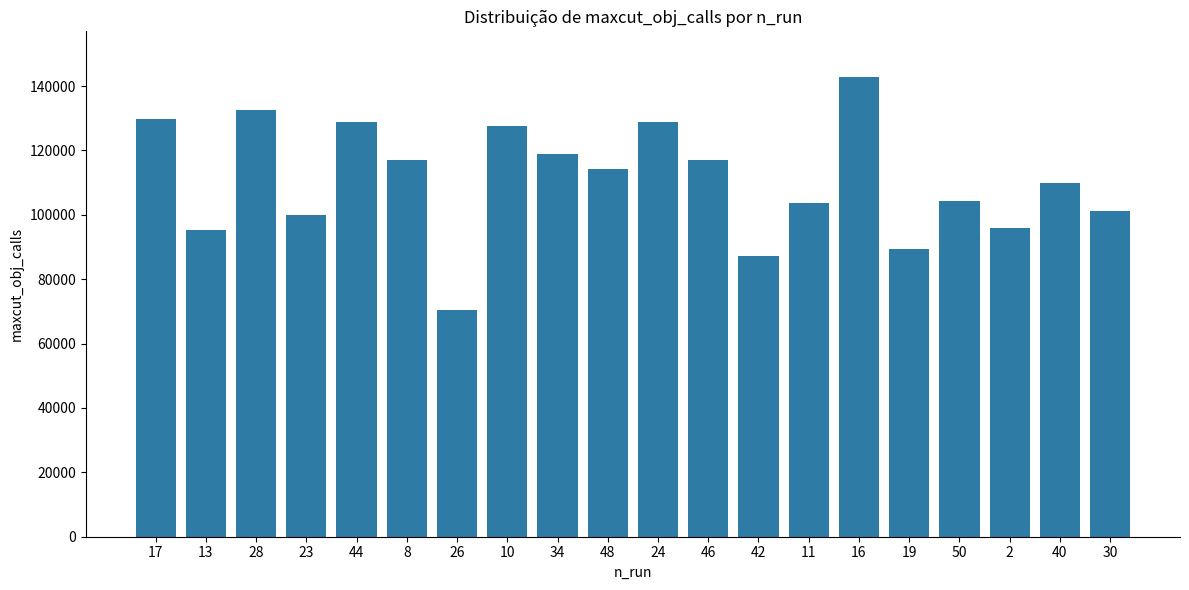

What is the change in value from 8 to 16?

+25637